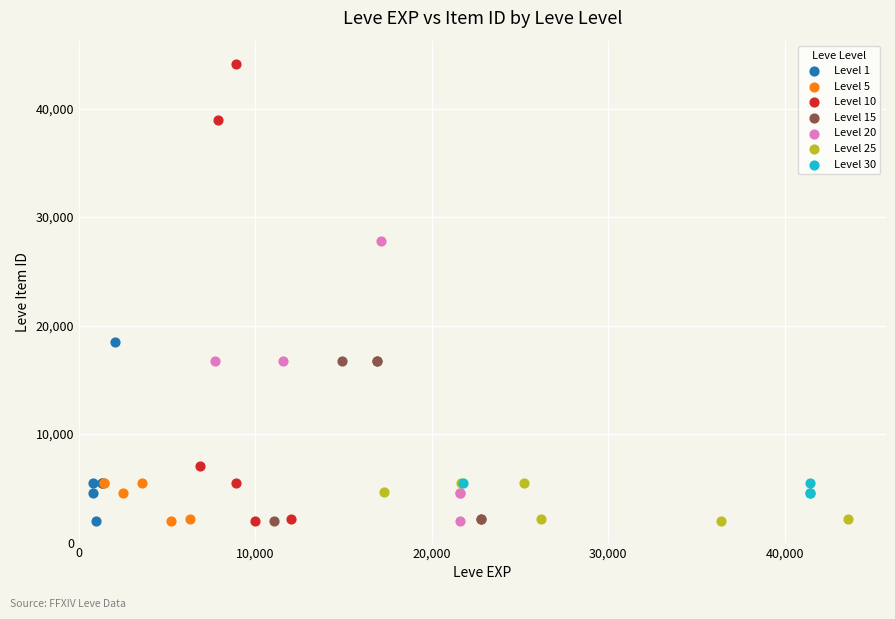

Which series has the largest Y range (max minus min)?

Level 10